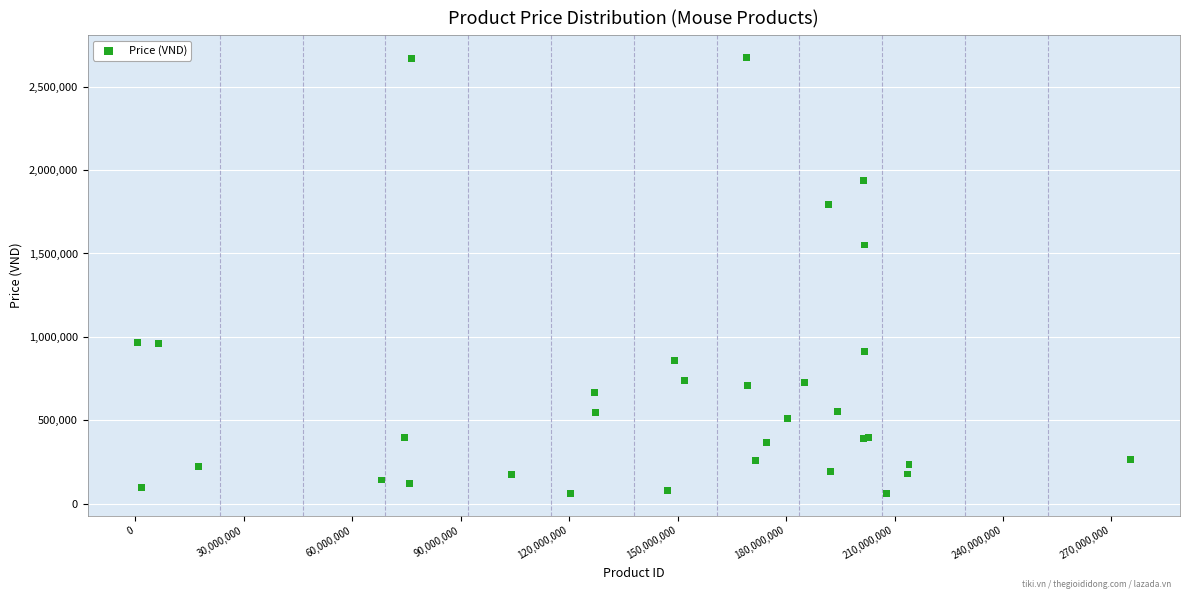

What Y value in the scatter plot is closest to 1368615?

1551030